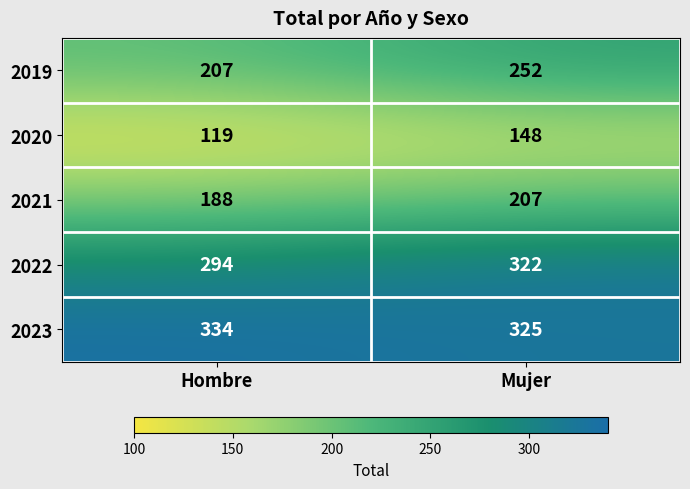

At which category is the sum across all series the highest?

Mujer